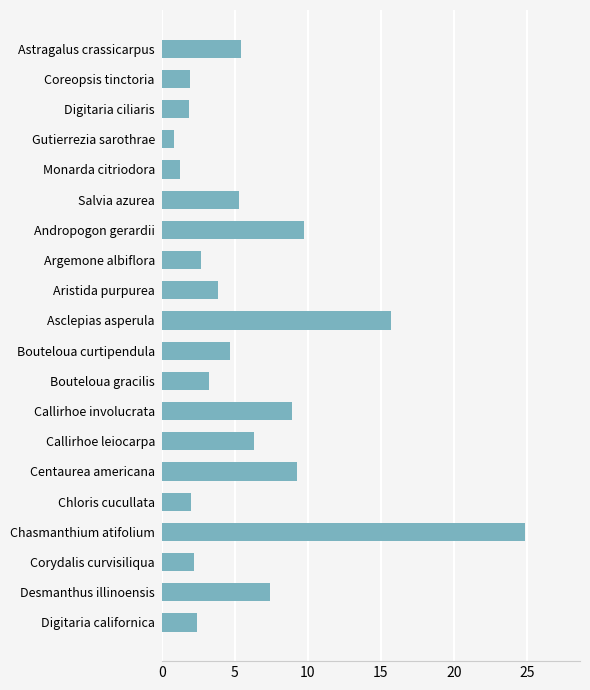

What value does the data have at Digitaria californica?

2.4